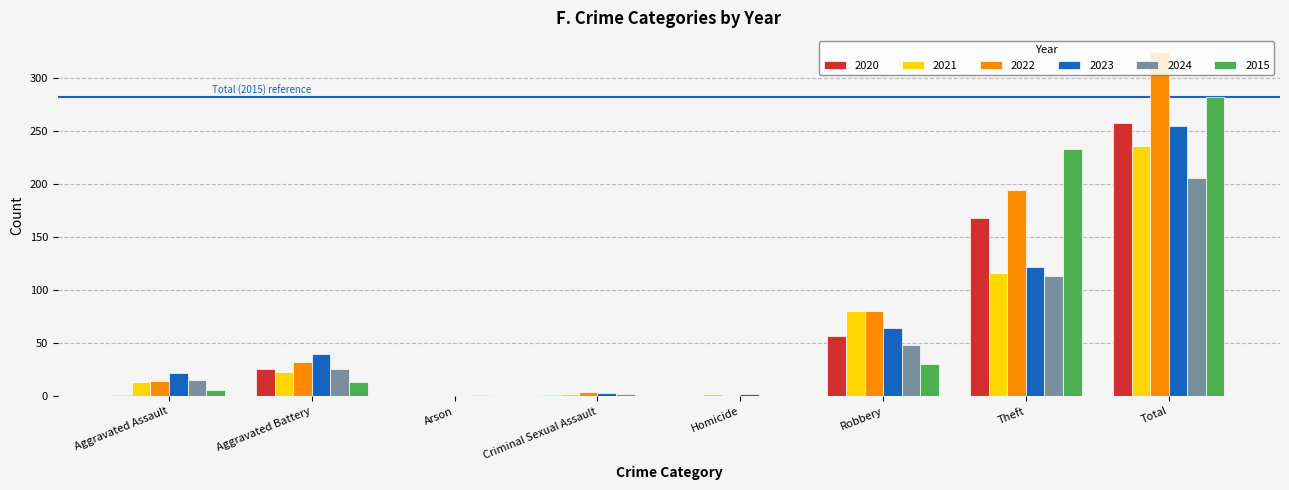

What is the total value across all series at Aggravated Battery?

160